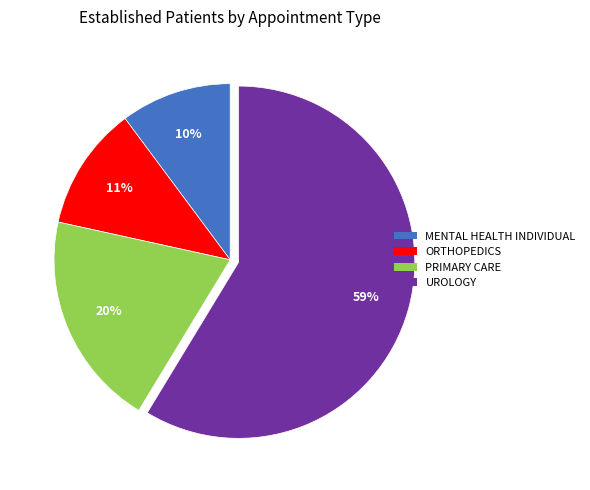

Between UROLOGY and PRIMARY CARE, which is larger?

UROLOGY